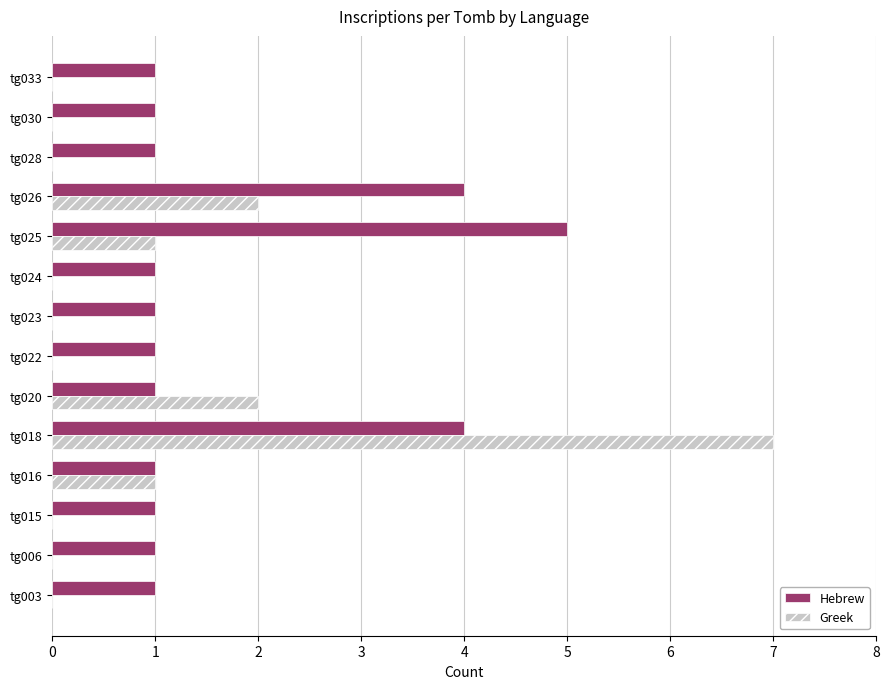

What is the greatest value displayed?

7